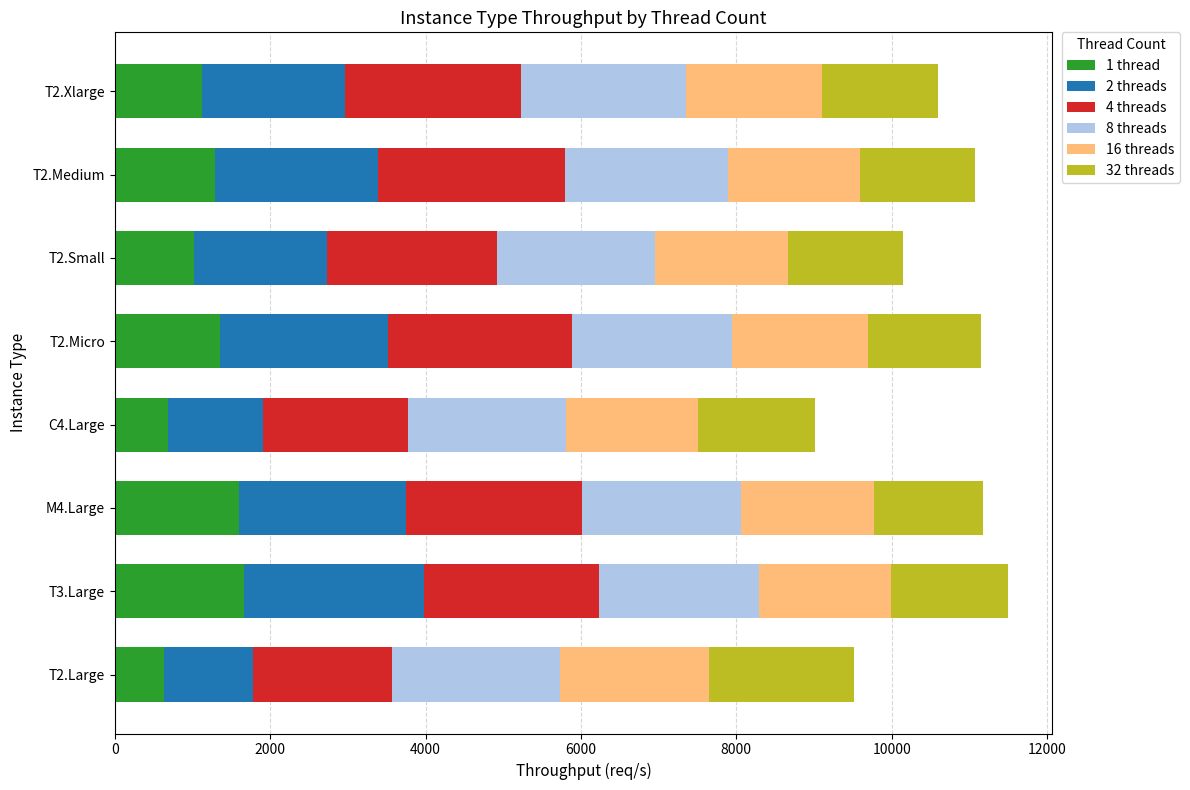

What is the total value across all series at T2.Micro?

11149.6